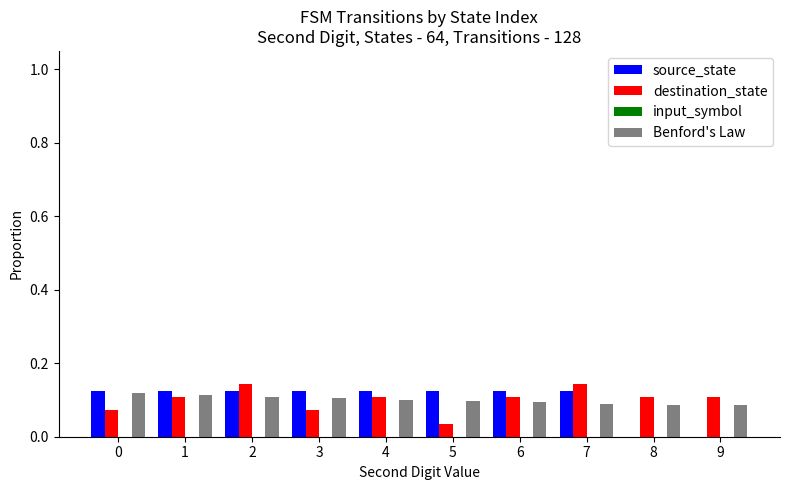

Is the value of source_state at 3 greater than the value of destination_state at 7?

No